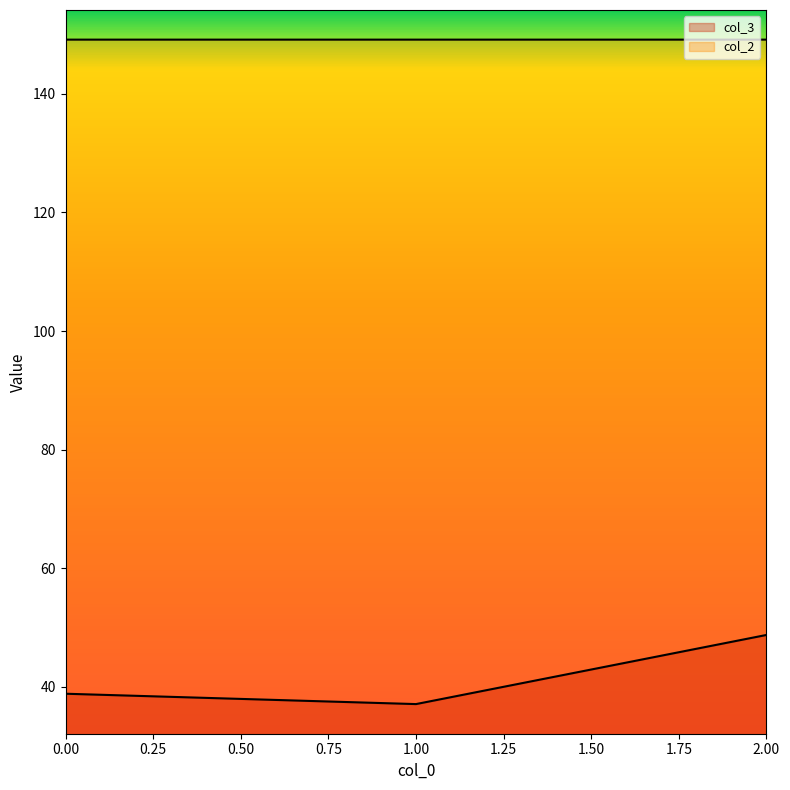

How many distinct data groups are displayed?

2